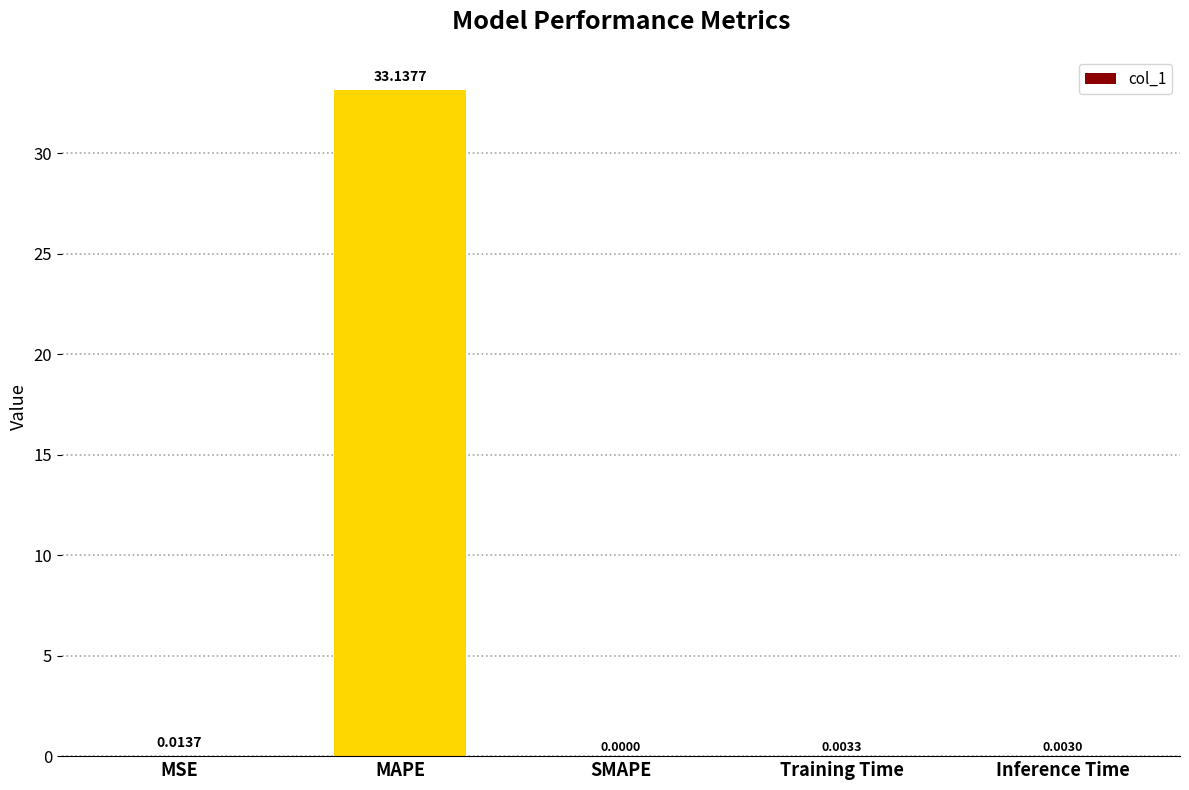

Between MSE and SMAPE, which is larger?

MSE